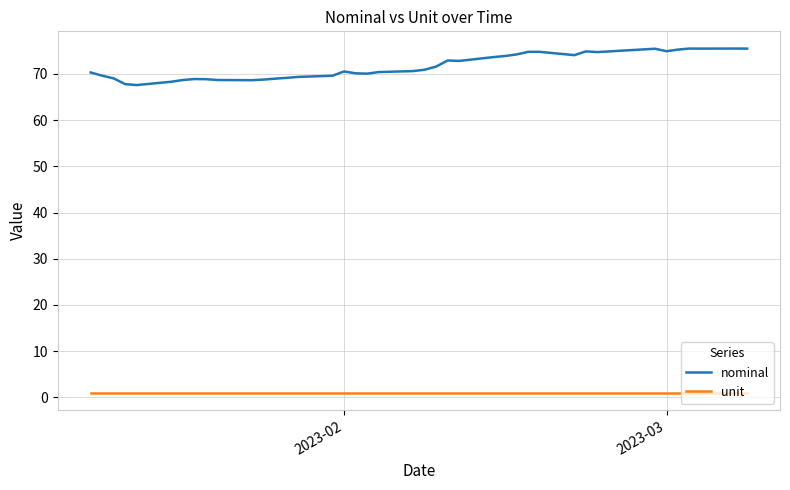

Which series has the largest range (max minus min)?

nominal